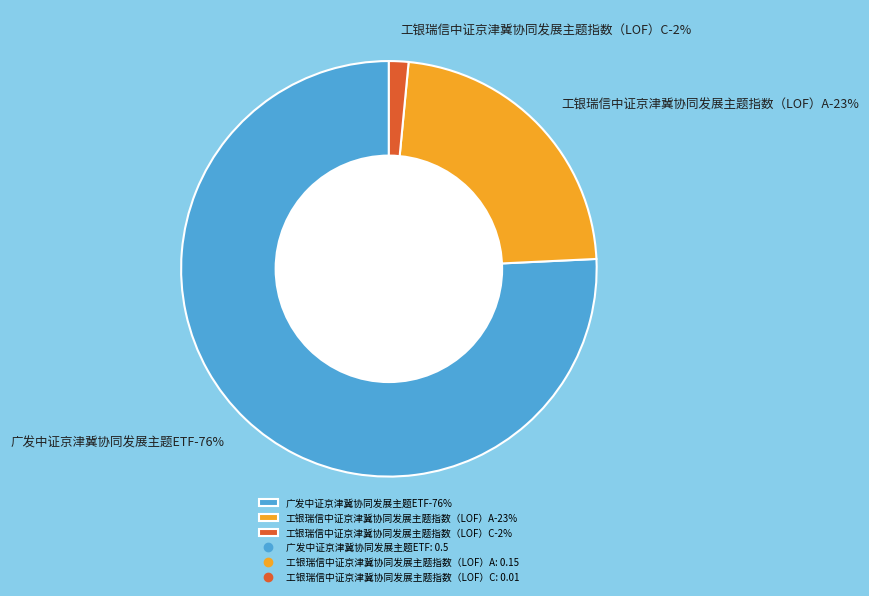

Combined, do 工银瑞信中证京津冀协同发展主题指数（LOF）A and 广发中证京津冀协同发展主题ETF account for over 50%?

Yes